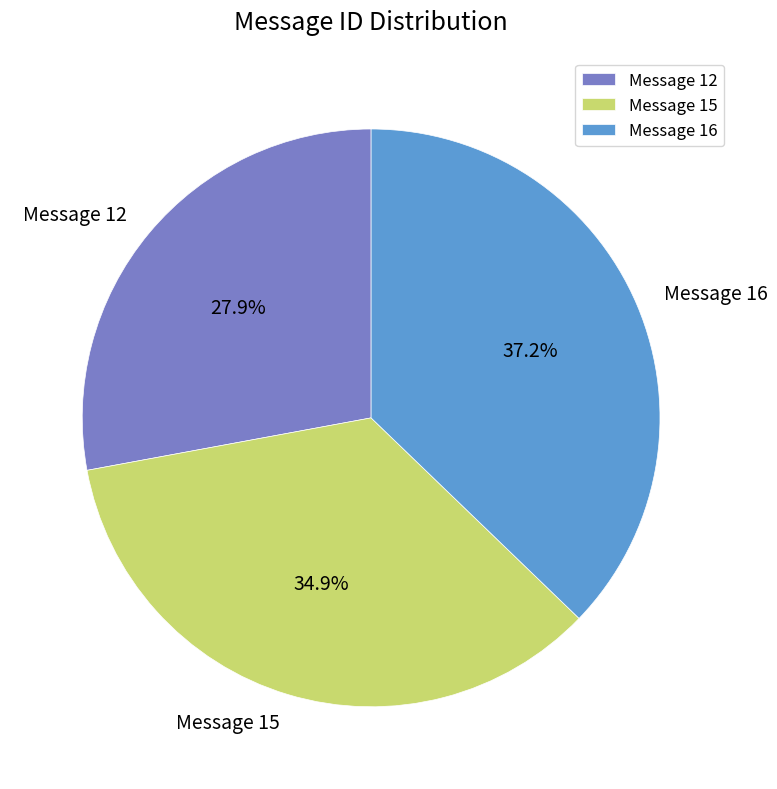

Rank the categories by value from highest to lowest.

Message 16, Message 15, Message 12